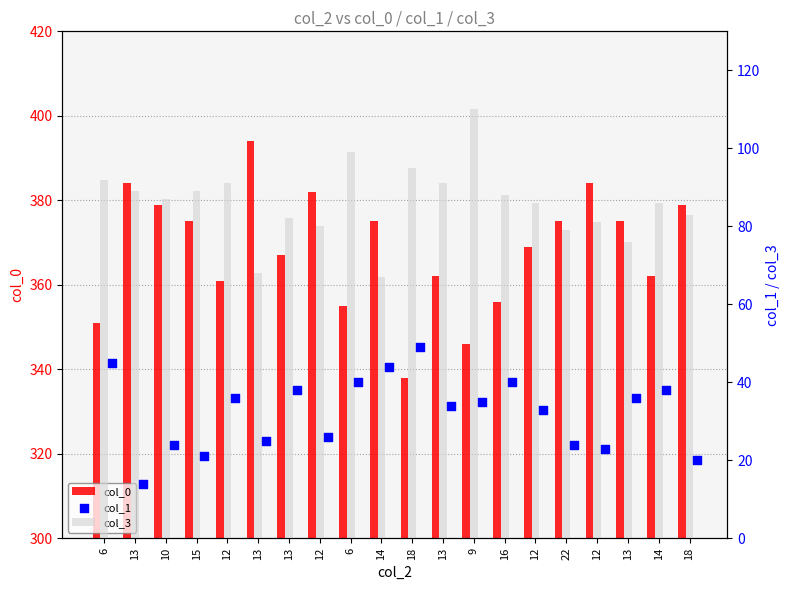

Which series reaches the maximum Y coordinate?

col_0